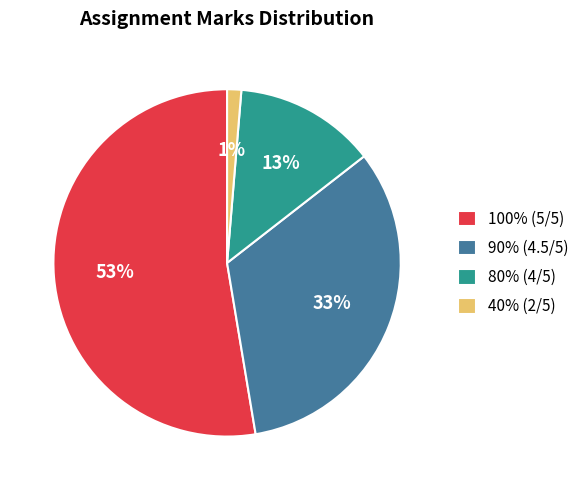

Which slice is the smallest?

40%